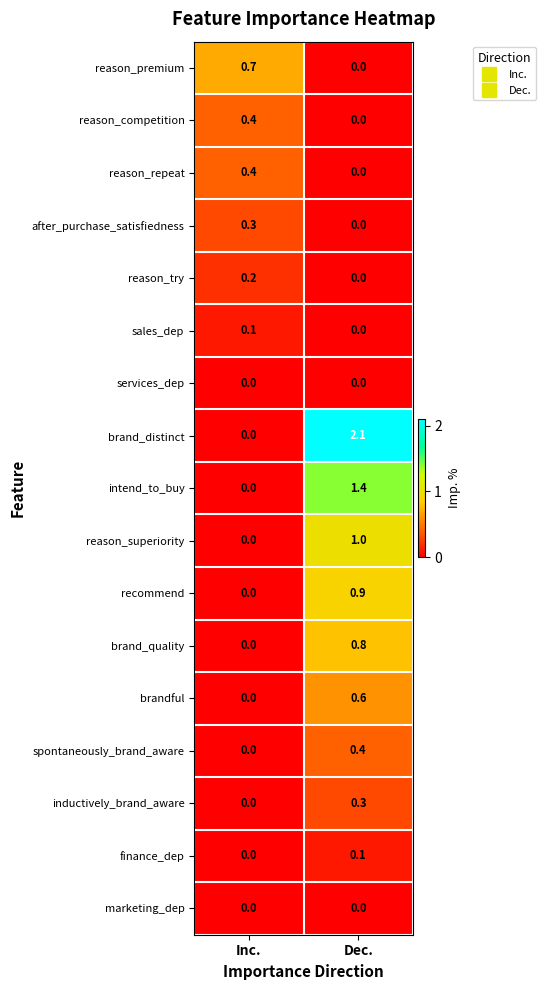

What value does the after_purchase_satisfiedness series have at Inc.?

0.3